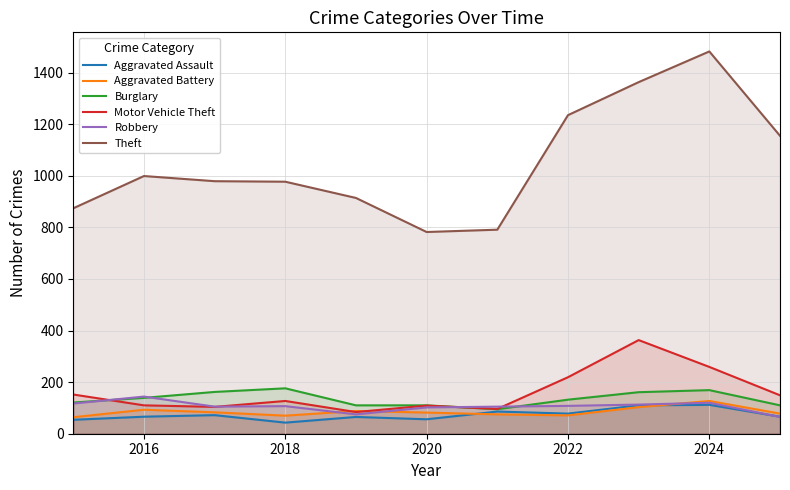

Is it true that Aggravated Assault equals 108 at 2018?

False